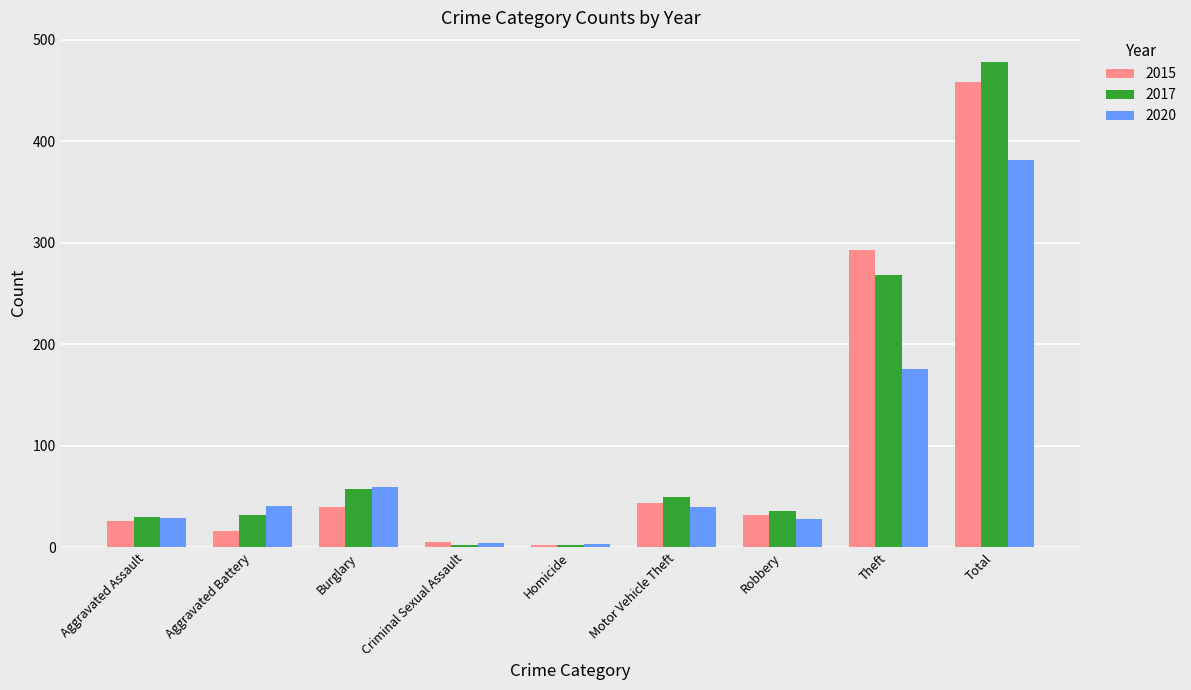

What is the difference between the second highest and second lowest values in the 2015 series?

288